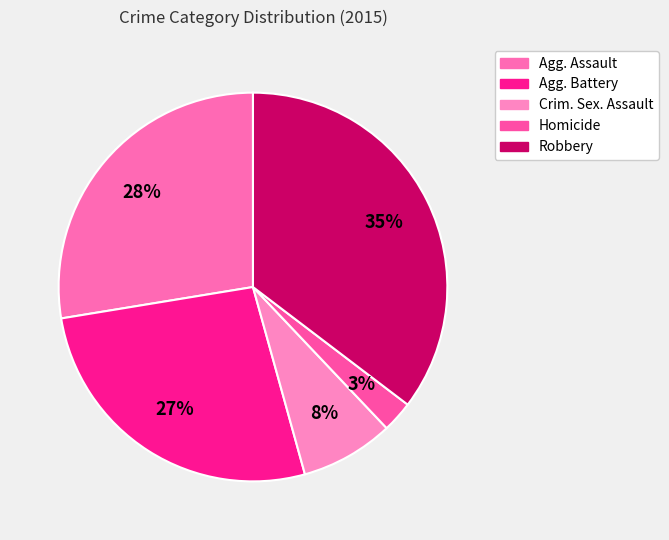

How many segments does this pie chart have?

5